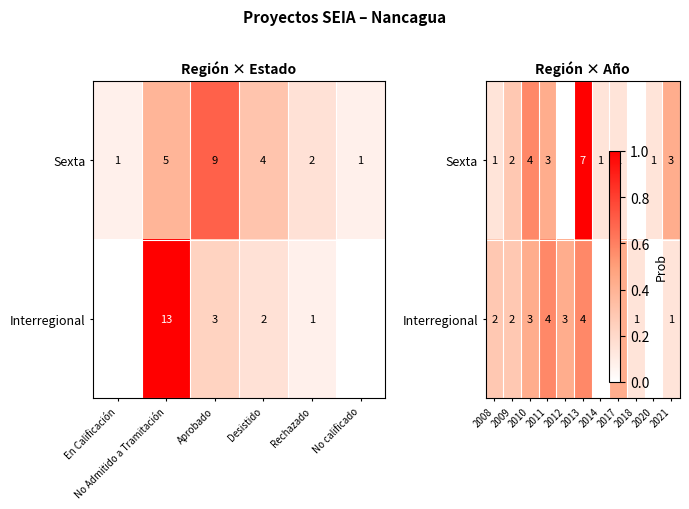

Count the number of categories in the chart.

11